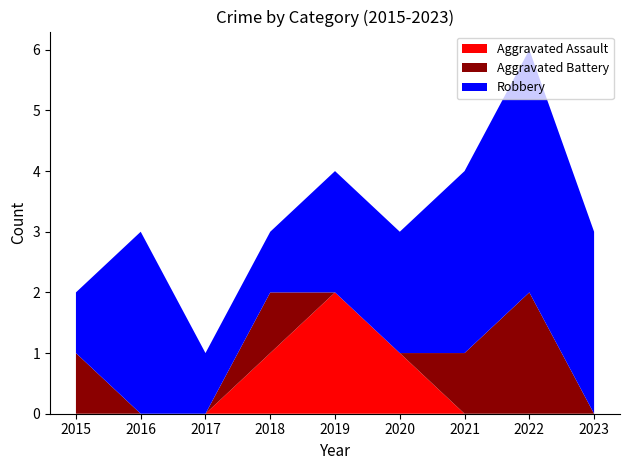

Reading right to left, list all the values displayed in this chart.

Aggravated Assault: 2023=0	2022=0	2021=0	2020=1	2019=2	2018=1	2017=0	2016=0	2015=0
Aggravated Battery: 2023=0	2022=2	2021=1	2020=0	2019=0	2018=1	2017=0	2016=0	2015=1
Robbery: 2023=3	2022=4	2021=3	2020=2	2019=2	2018=1	2017=1	2016=3	2015=1